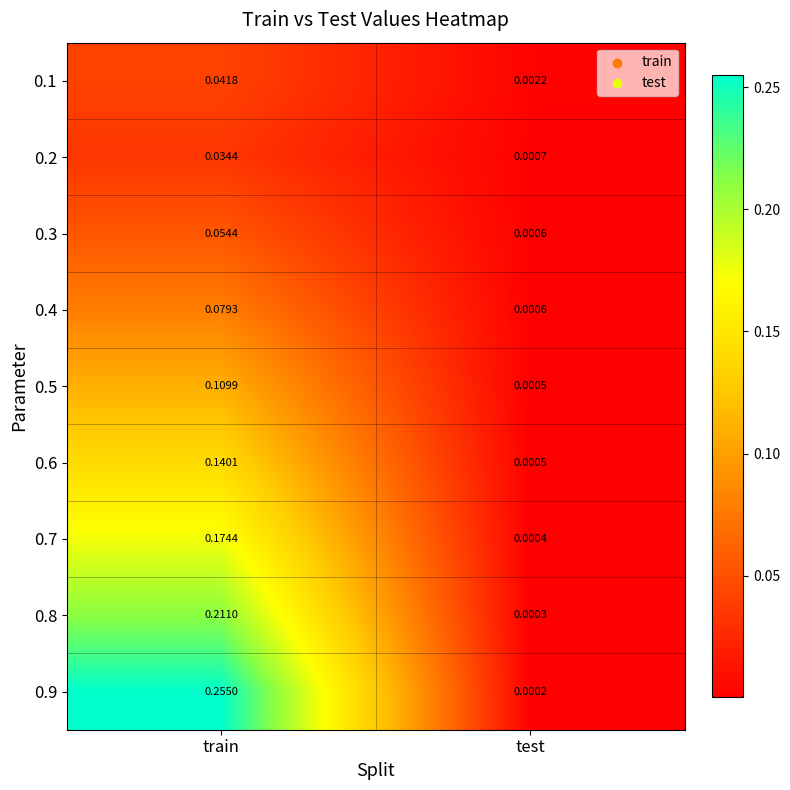

Which category has the highest value across all series?

train